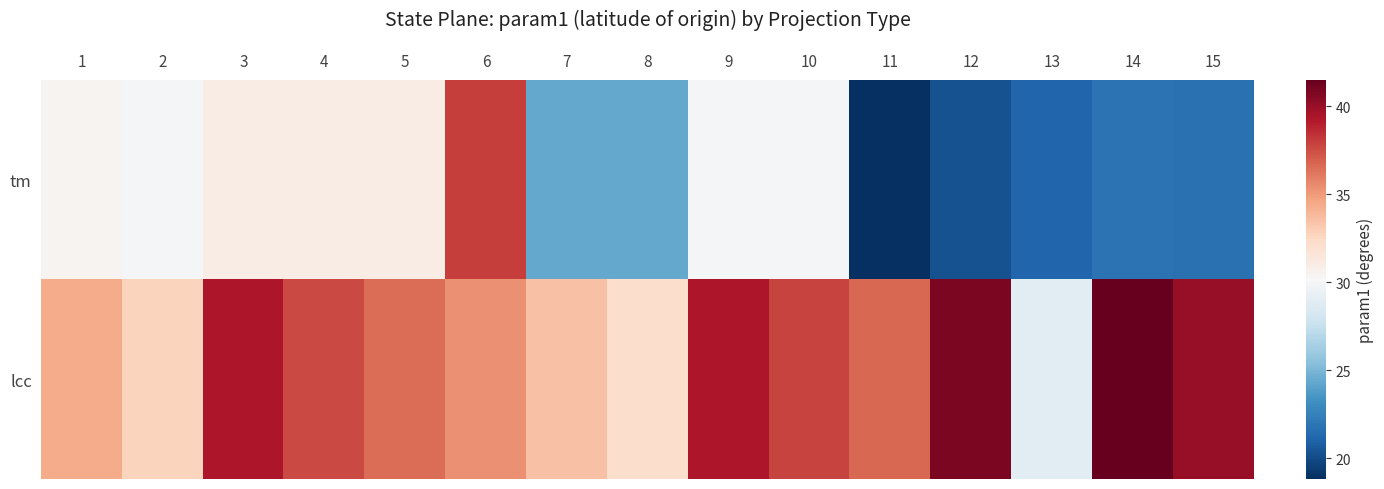

Rank the series at 6 from lowest to highest value.

lcc, tm